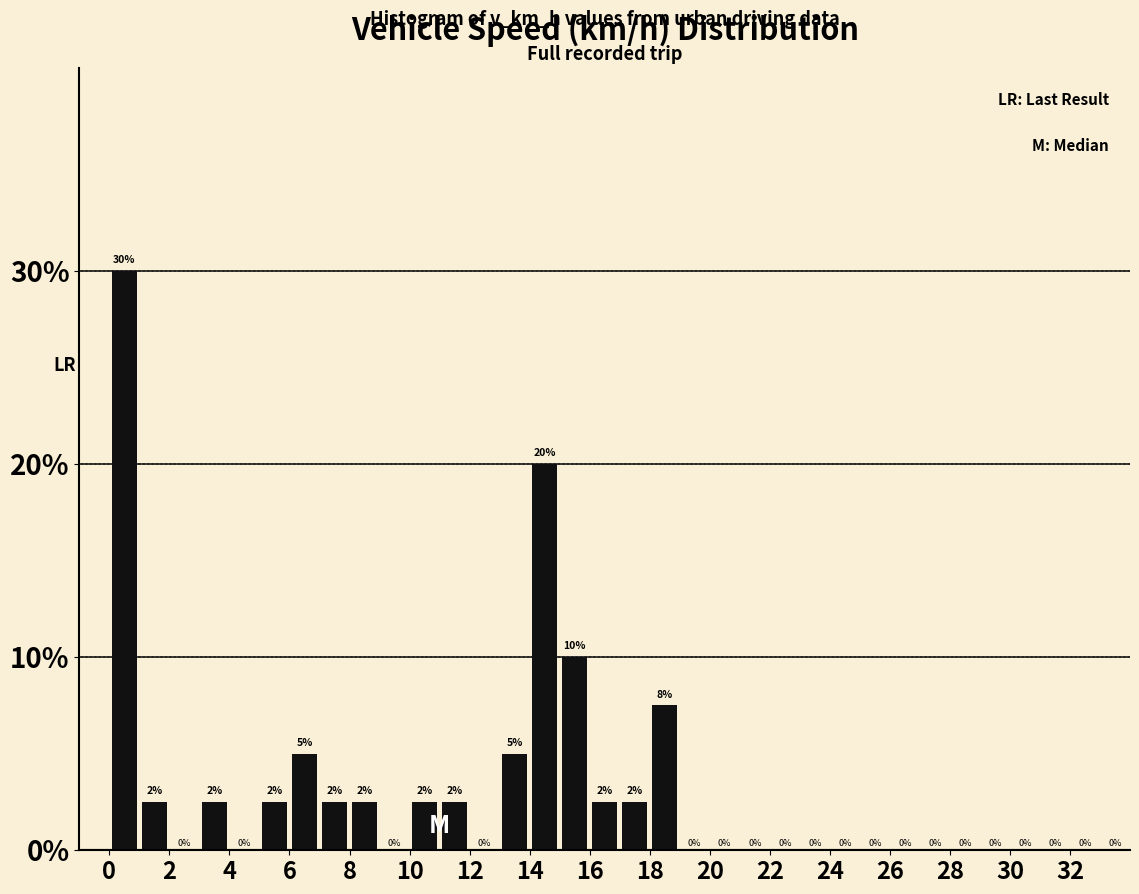

Which range on the x-axis has the tallest bar?

0 to 1